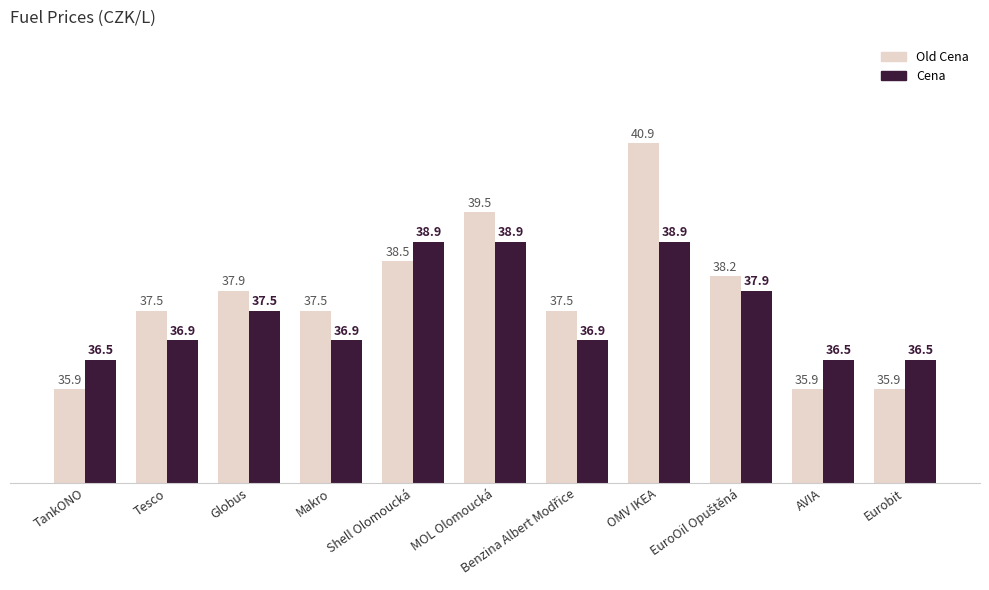

How many data points does each series have?

11